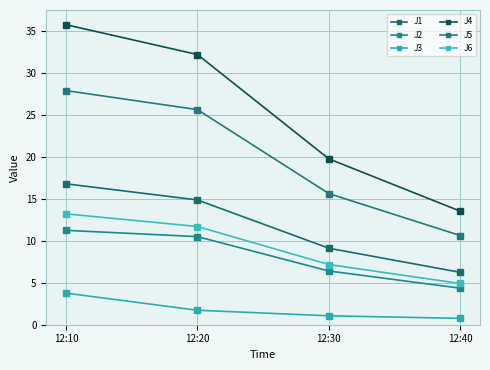

Is the value of J4 at 12:40 greater than the value of J2 at 12:40?

Yes